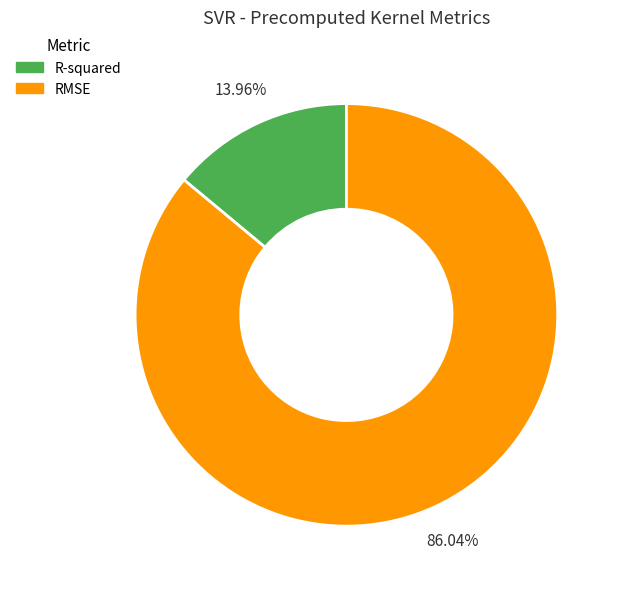

Is there a majority slice in this chart?

Yes